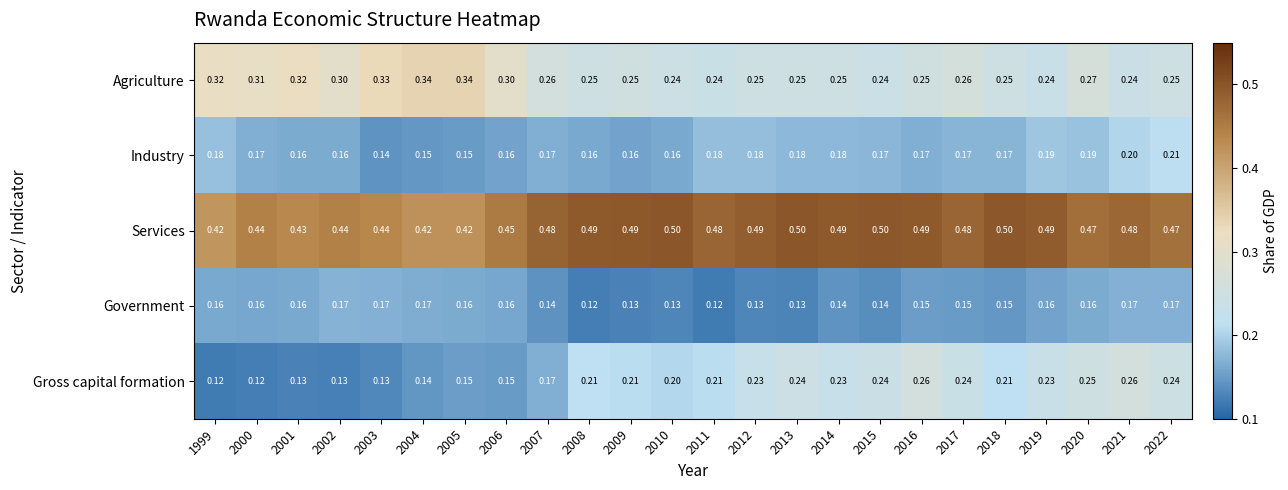

Which series has the largest total across all categories?

Services